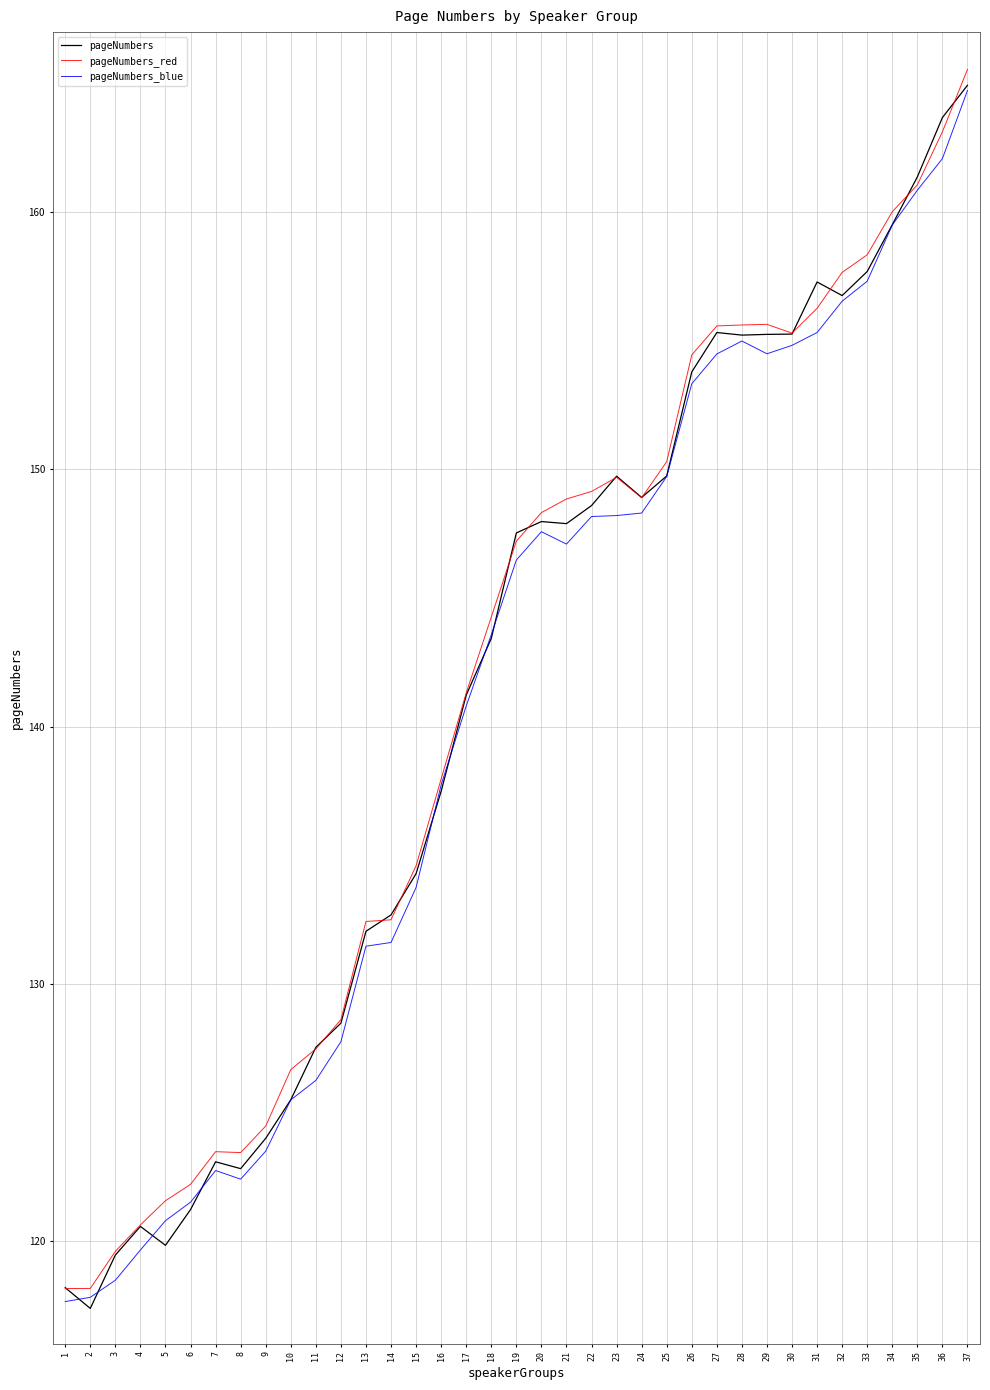

At which category is the sum across all series the highest?

37